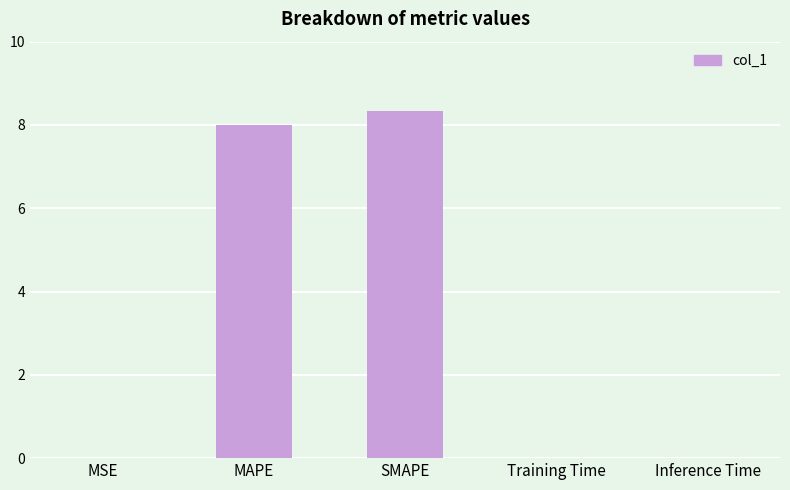

How many data points does each series have?

5